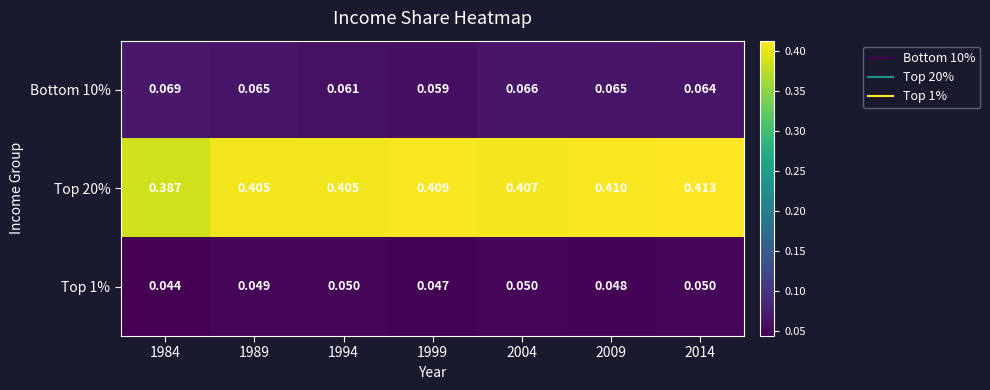

Is the value of Top 1% at 2009 greater than the value of Top 20% at 2009?

No